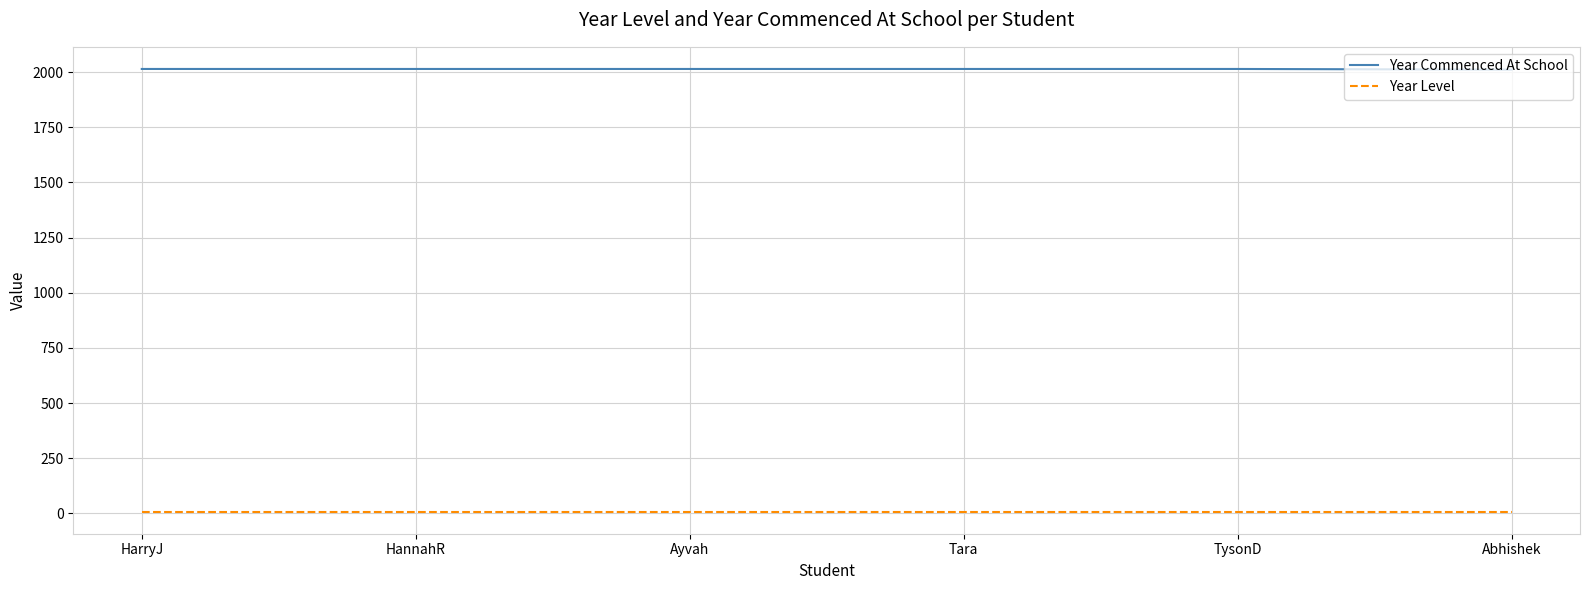

True or false: Year Commenced At School and Year Level intersect in this chart.

False